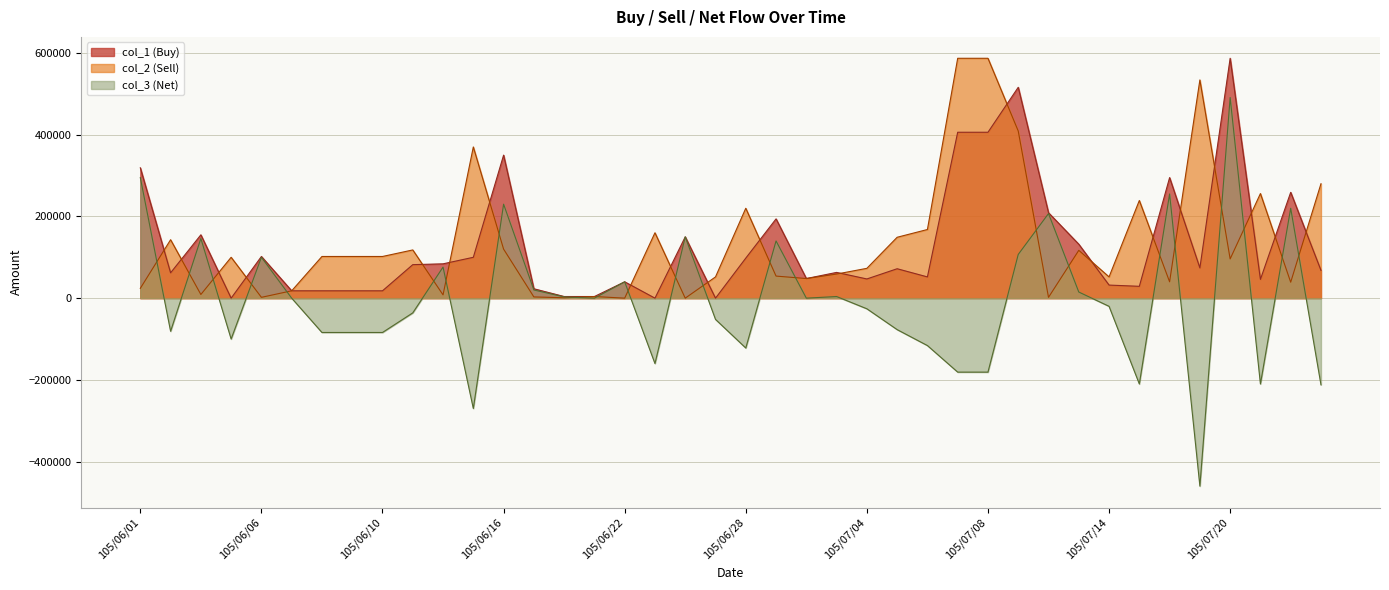

Rank the categories by col_3 (Net) value from lowest to highest.

105/07/19, 105/06/15, 105/07/25, 105/07/15, 105/07/21, 105/07/07, 105/07/08, 105/06/23, 105/06/28, 105/07/06, 105/06/04, 105/06/08, 105/06/09, 105/06/10, 105/06/02, 105/07/05, 105/06/27, 105/06/13, 105/07/04, 105/07/14, 105/06/07, 105/06/21, 105/06/30, 105/06/20, 105/07/01, 105/07/13, 105/06/17, 105/06/22, 105/06/14, 105/06/06, 105/07/11, 105/06/29, 105/06/03, 105/06/24, 105/07/12, 105/07/22, 105/06/16, 105/07/18, 105/06/01, 105/07/20